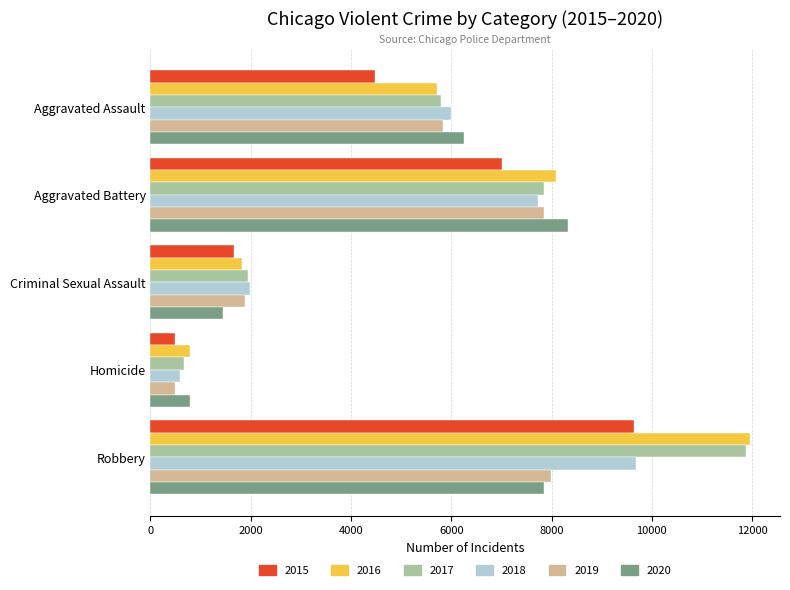

Between Criminal Sexual Assault and Homicide, which series saw the biggest shift?

2018